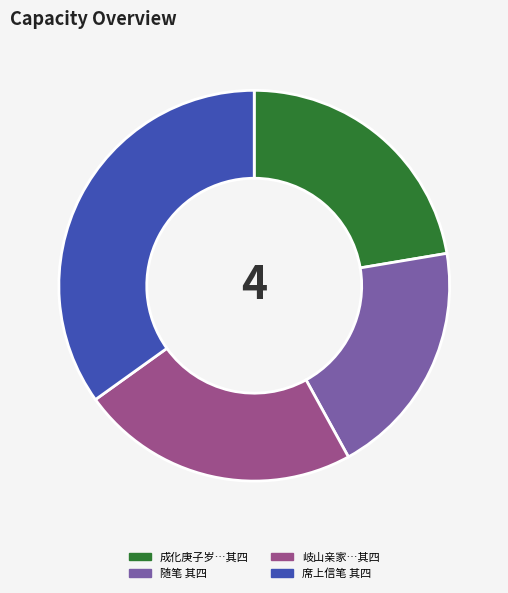

Is there a majority slice in this chart?

No